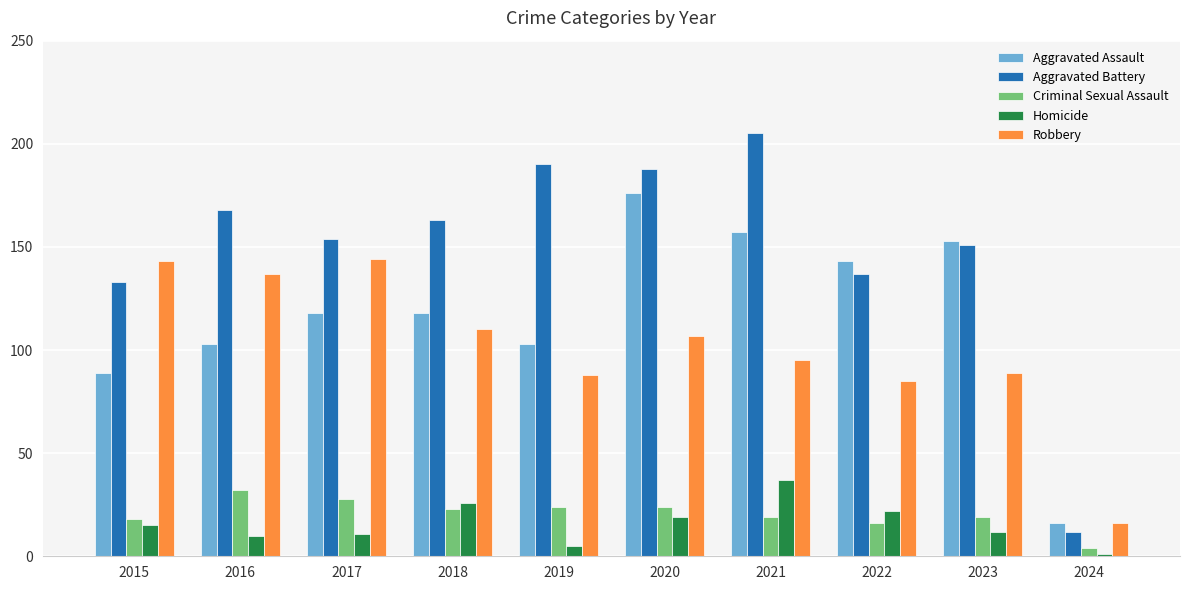

Read the Criminal Sexual Assault value at 2018.

23